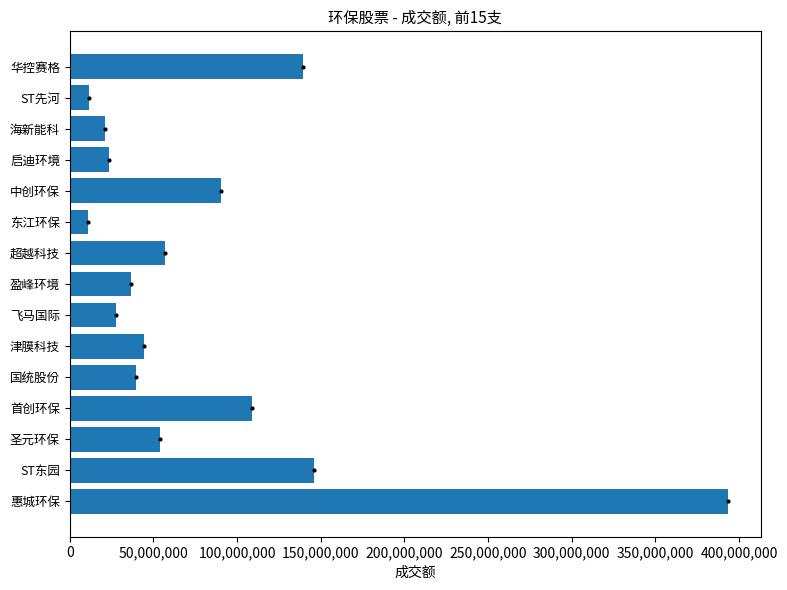

True or false: the data shows 56917584 at 超越科技.

True